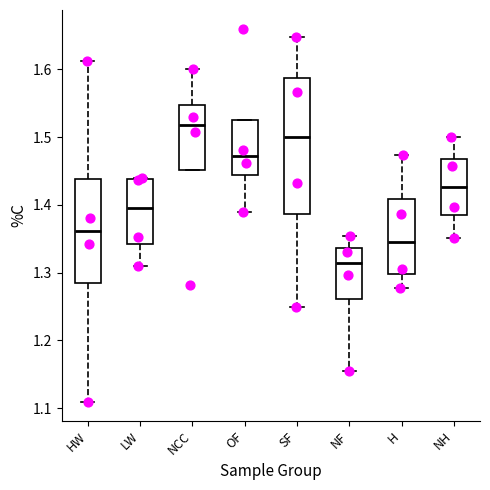

Which box is the tallest, from its lower edge to its upper edge?

SF